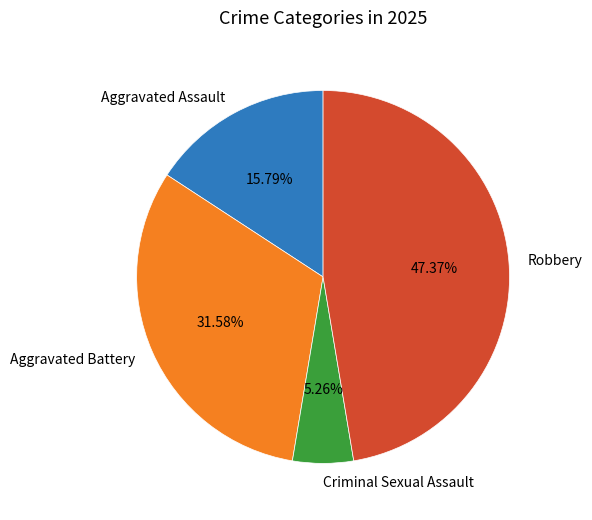

True or false: Criminal Sexual Assault accounts for 5% of the total.

True